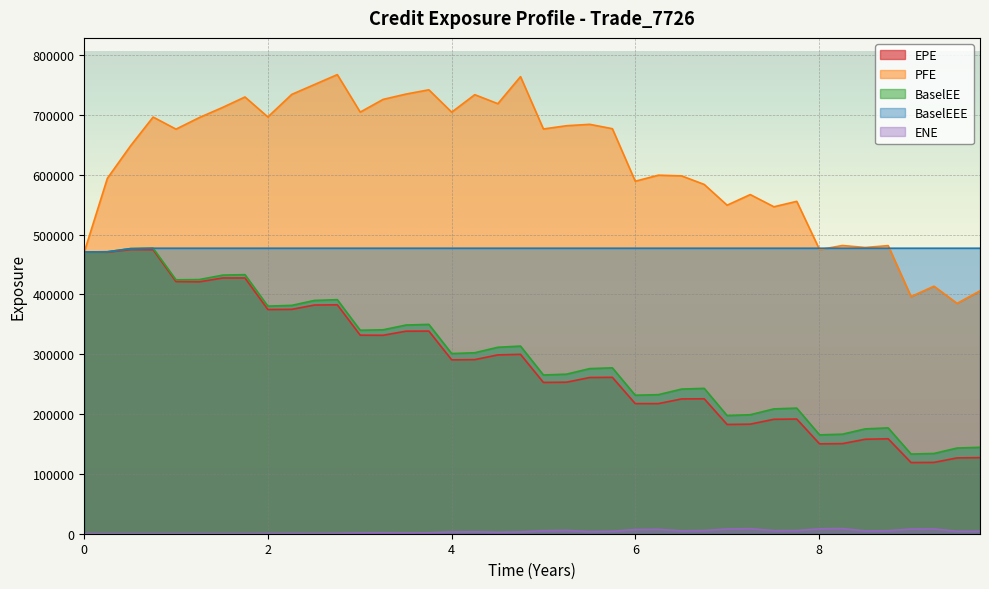

True or false: EPE and ENE cross at least once.

False